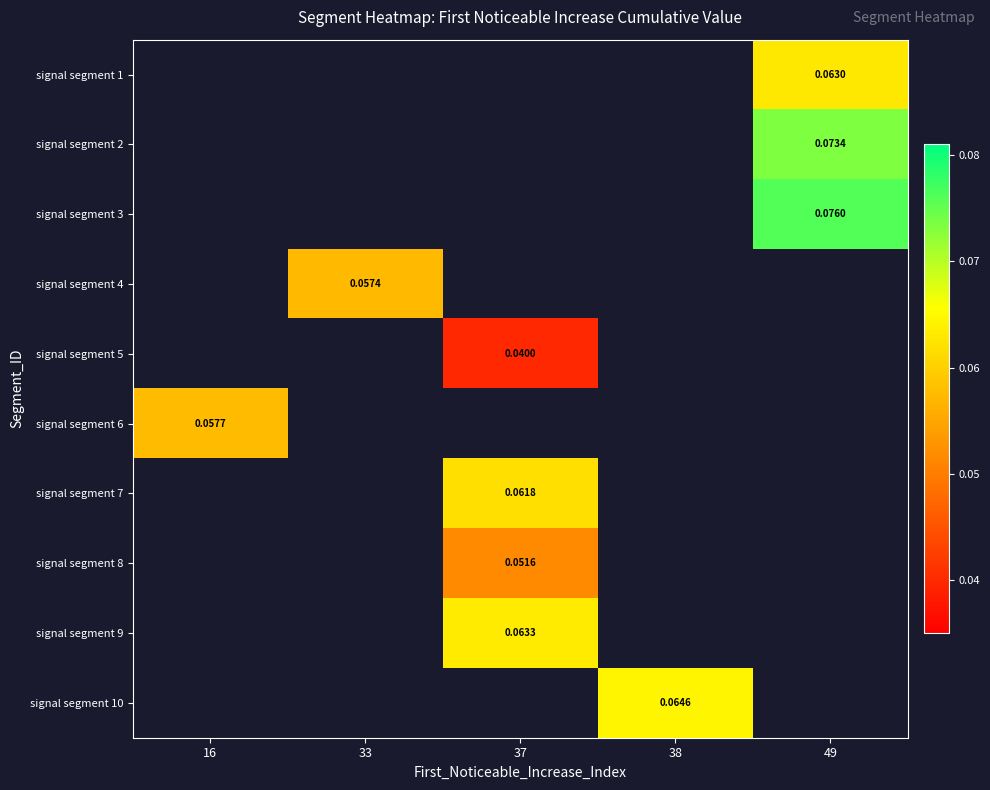

How many data points in signal segment 9 are above 0?

1